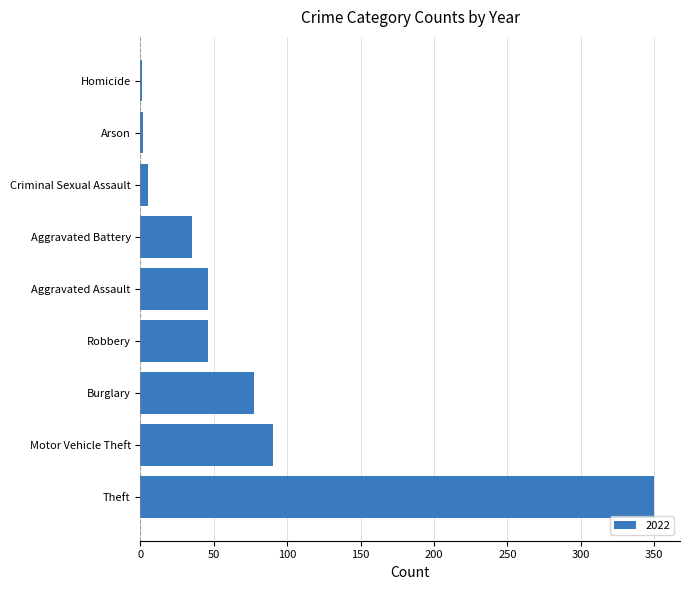

What is the sum of the values at Theft and Aggravated Battery?

385